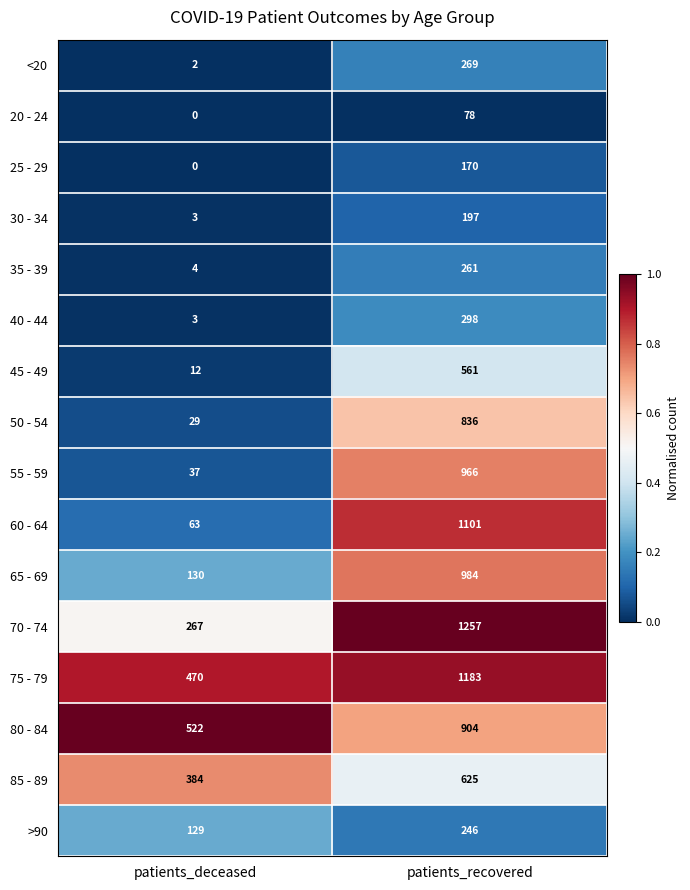

At which category is the sum across all series the highest?

patients_recovered